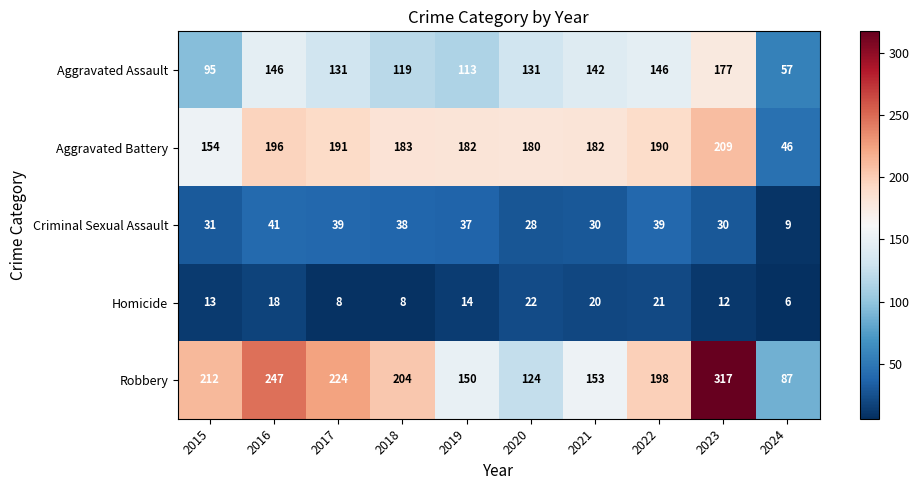

At how many categories does at least one series exceed 232?

2